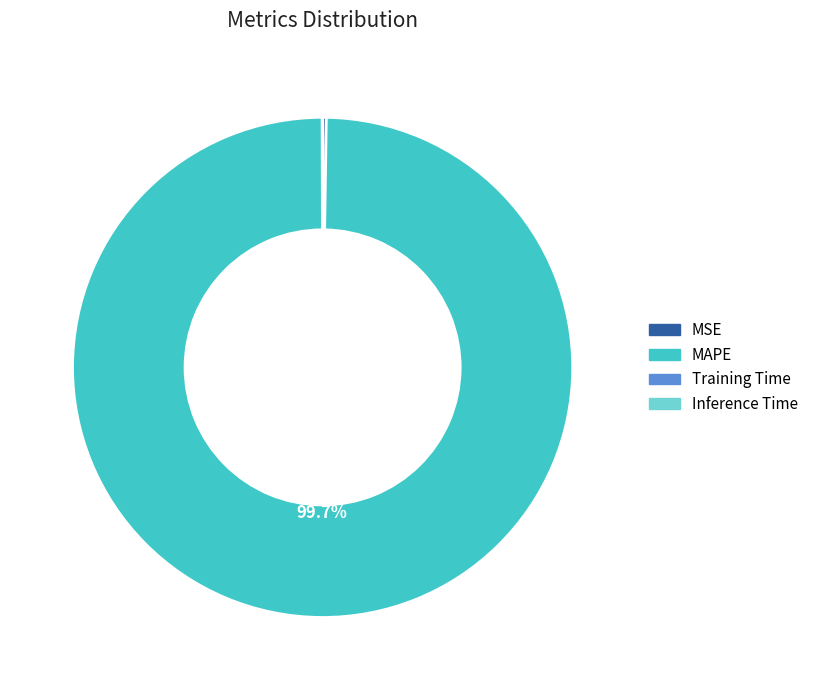

Which slice represents more than half of the pie?

MAPE